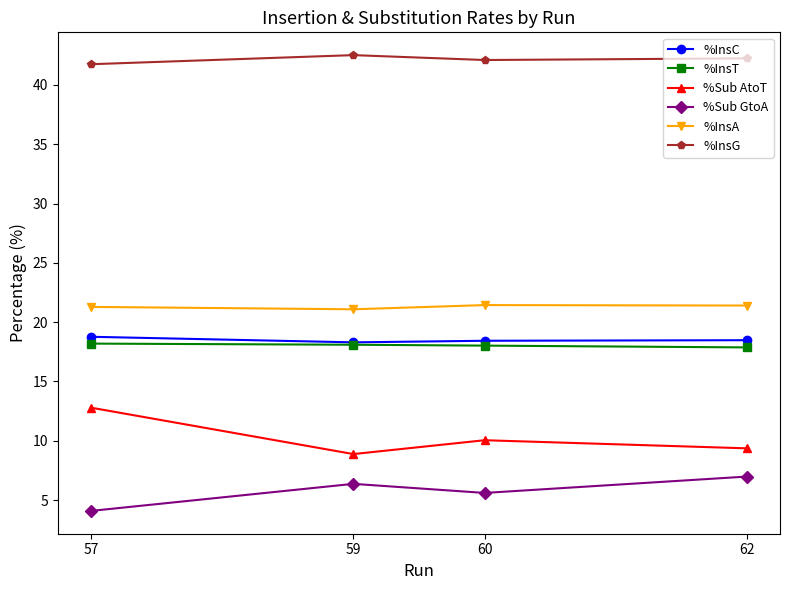

Is the value of %InsC at 62 greater than the value of %Sub AtoT at 57?

Yes